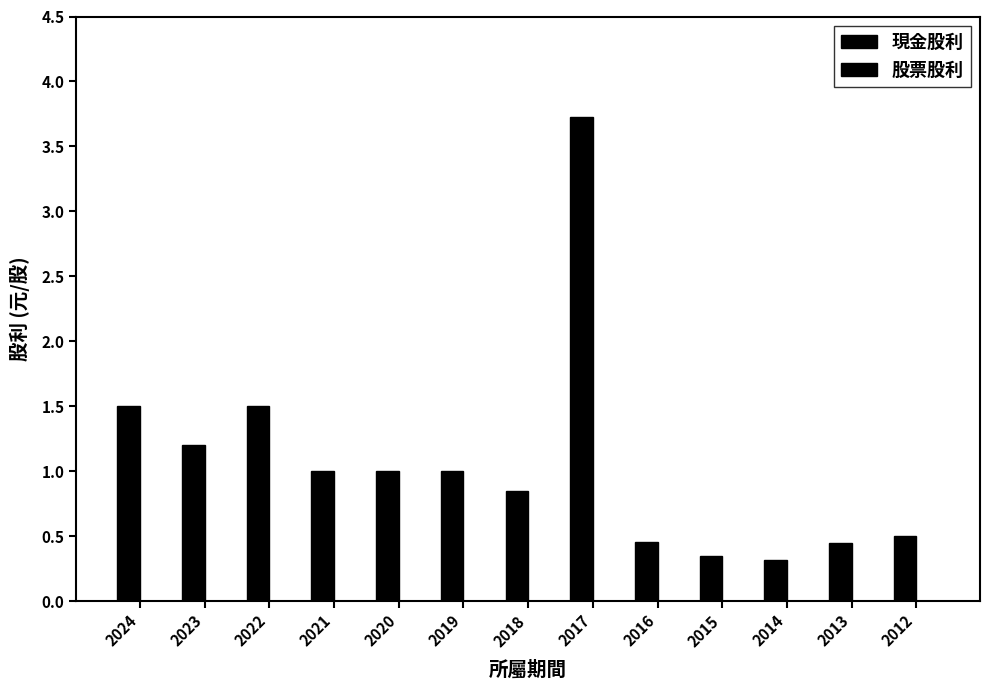

How many bars are there in total?

13